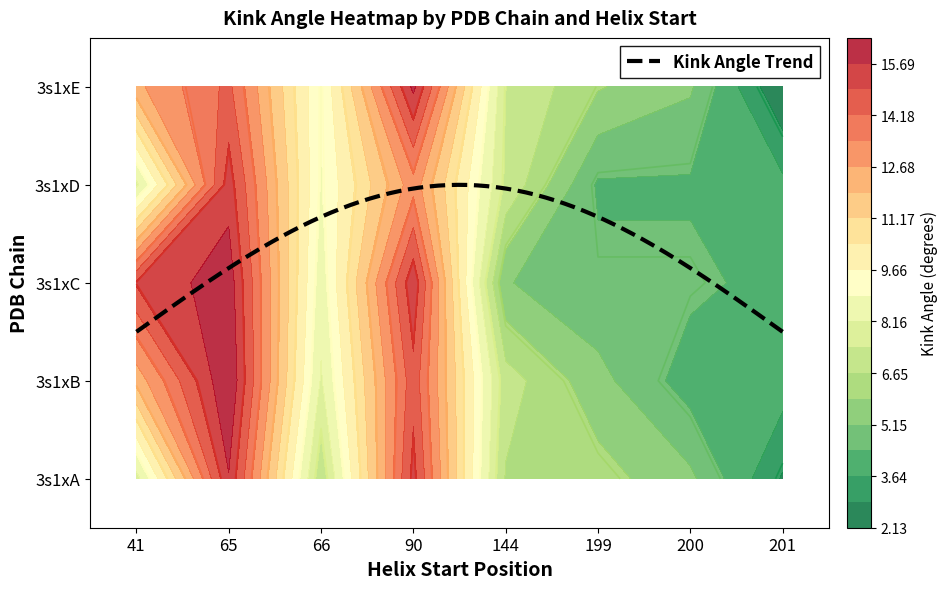

What is the minimum value shown in the chart?

2.1